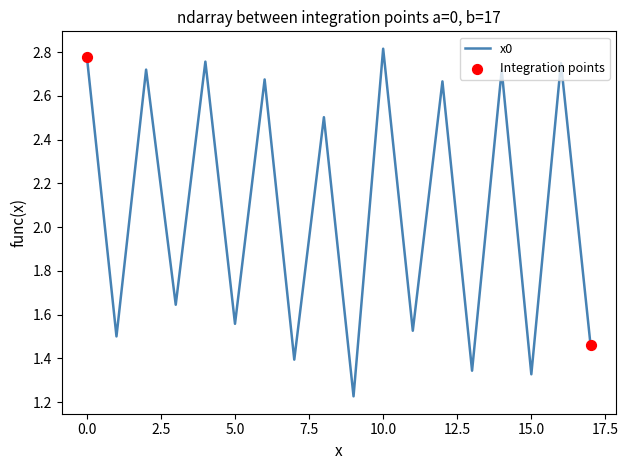

Does the chart have visible grid lines?

No